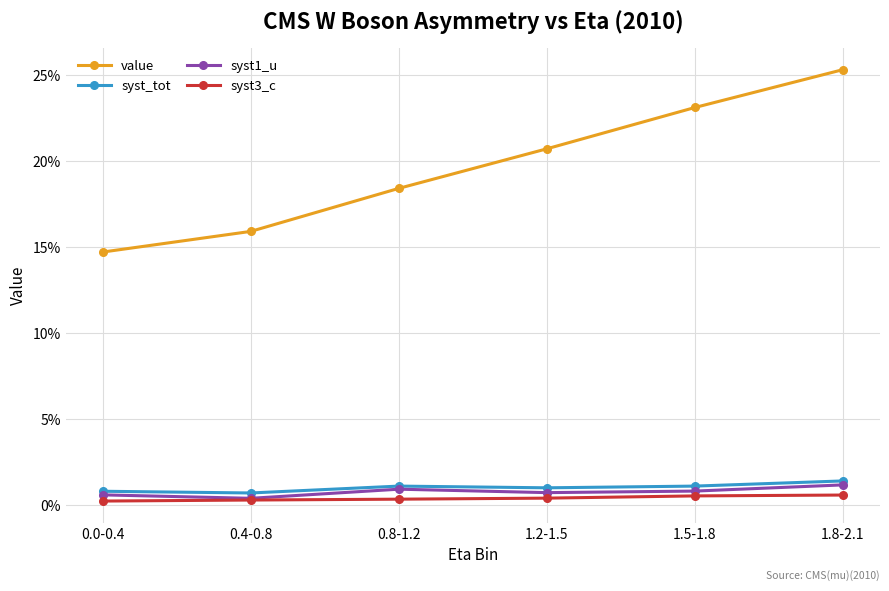

Reading left to right, extract all data points from this chart.

value: 0.1	0.2	0.2	0.2	0.2	0.3
syst_tot: 0.0	0.0	0.0	0.0	0.0	0.0
syst1_u: 0.0	0.0	0.0	0.0	0.0	0.0
syst3_c: 0.0	0.0	0.0	0.0	0.0	0.0